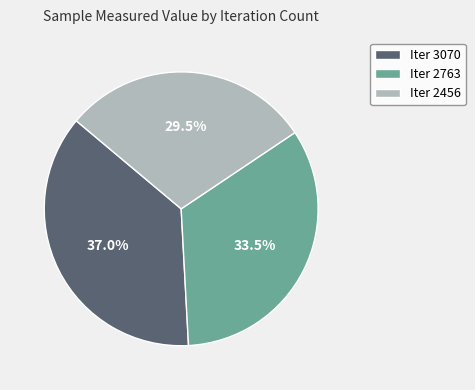

Which slice is the smallest?

Iter 2456